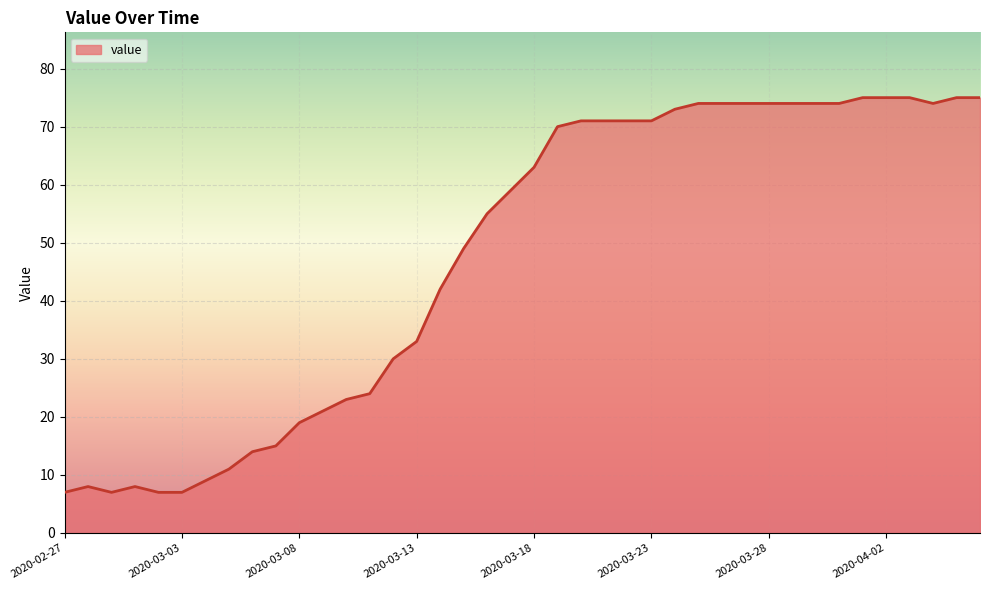

What is the greatest value displayed?

75